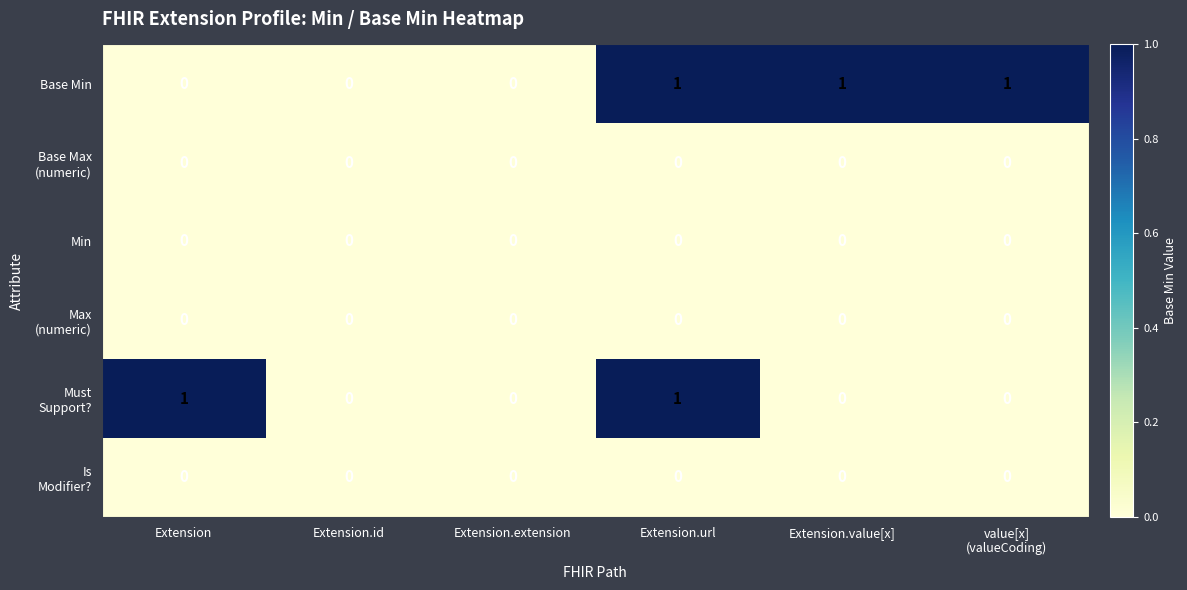

The Base Min series shows 1 at Extension.url. True or false?

True